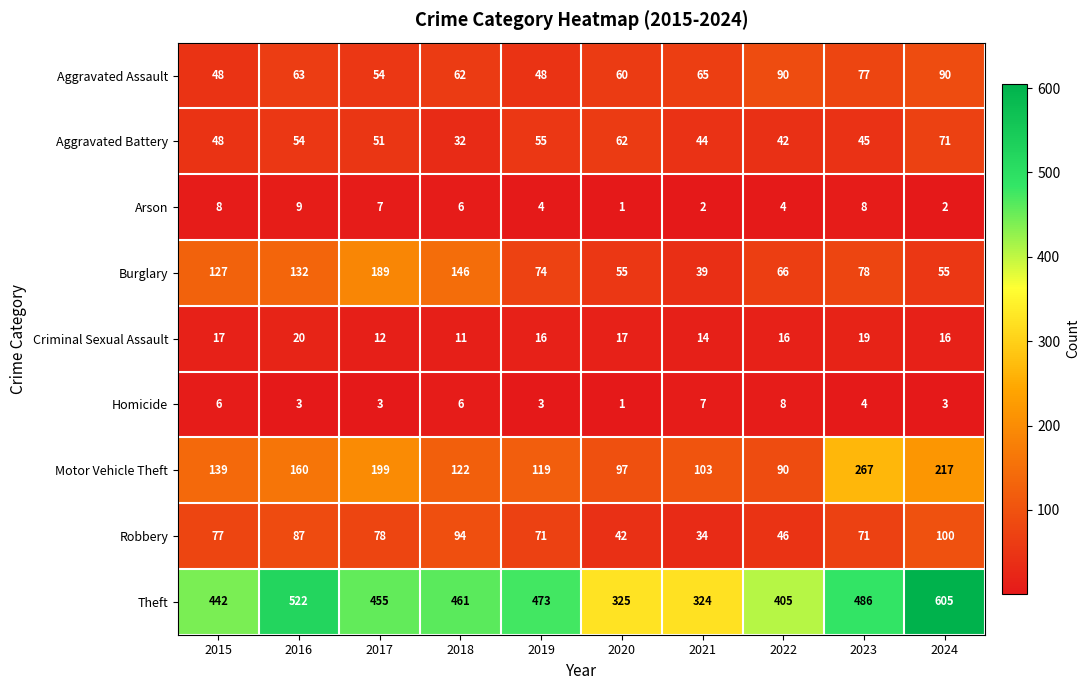

Is it true that Motor Vehicle Theft equals 334 at 2017?

False